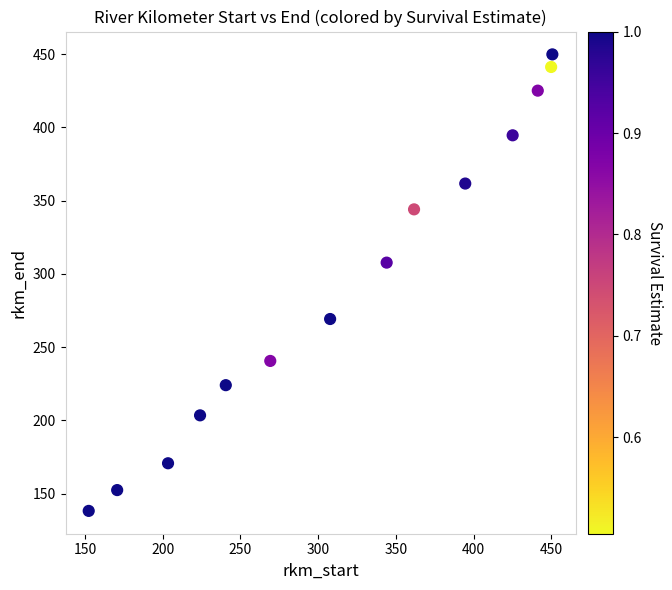

What Y value in the scatter plot is closest to 294?

307.7